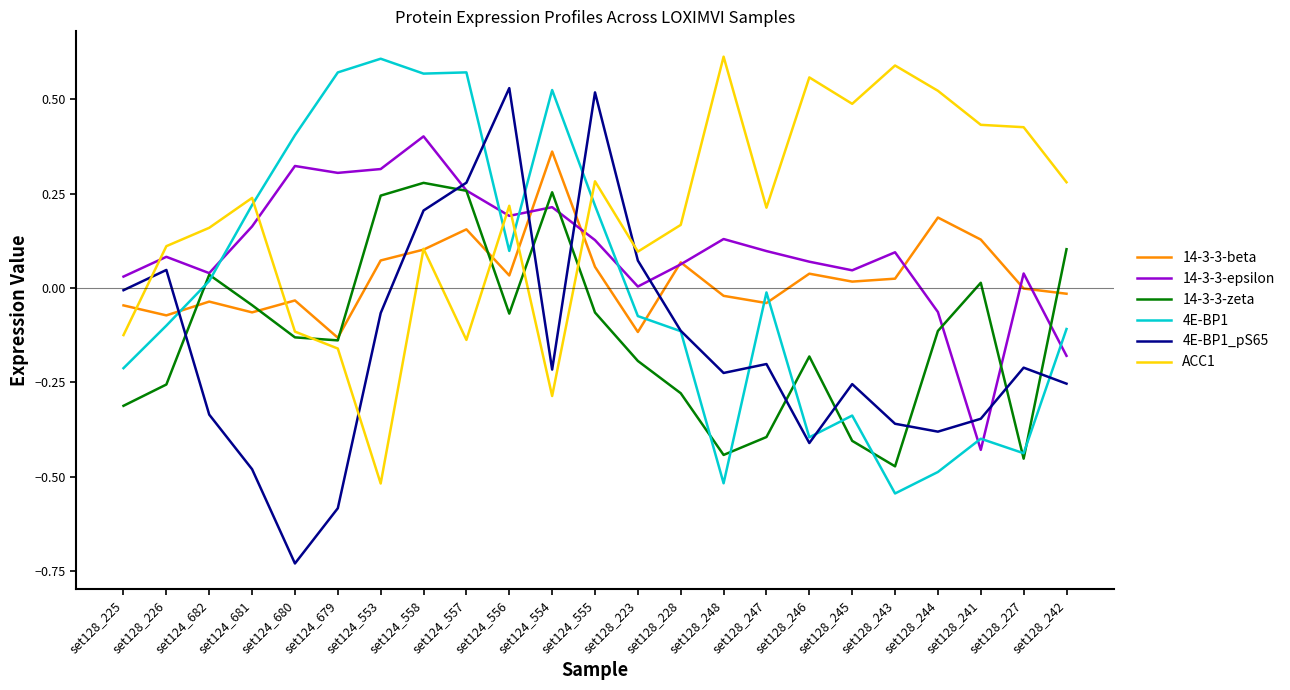

The 4E-BP1_pS65 series shows 0.8 at set124_556. True or false?

False